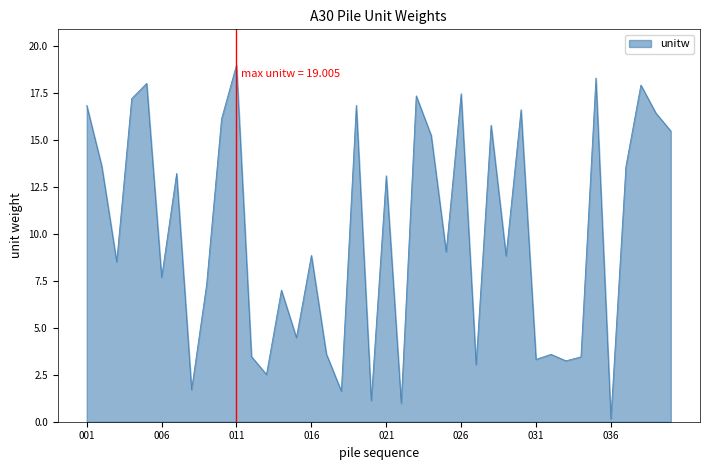

What is the greatest value displayed?

19.0